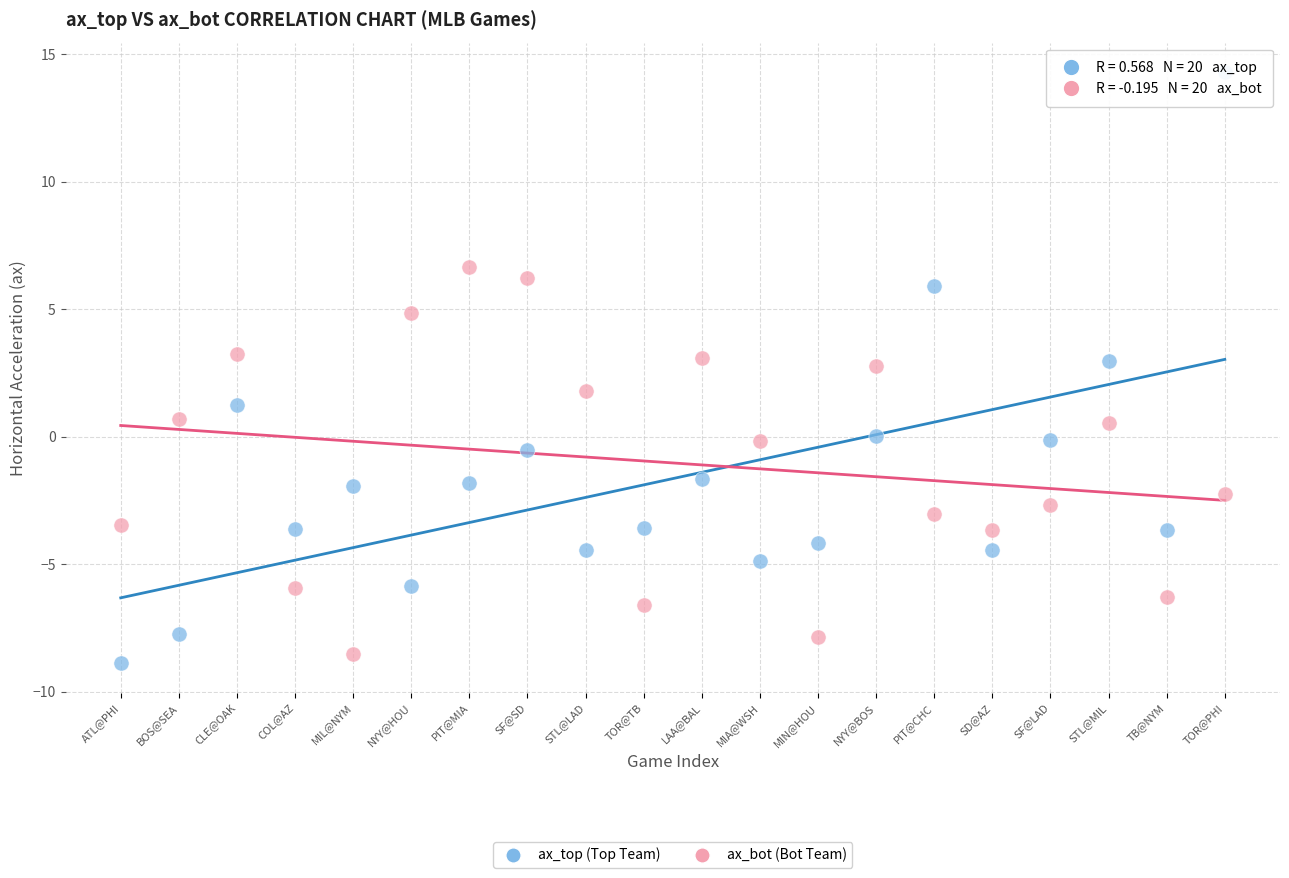

Which series reaches the minimum Y coordinate?

ax_top (Top Team)